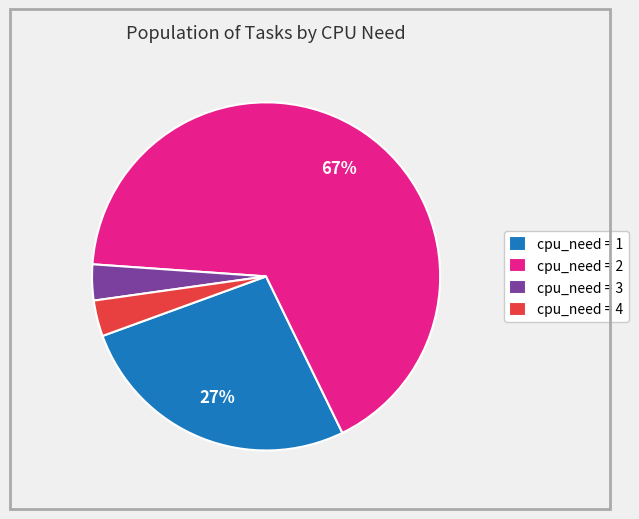

To the nearest percent, what is the combined percentage of cpu_need = 3 and cpu_need = 2?

70%